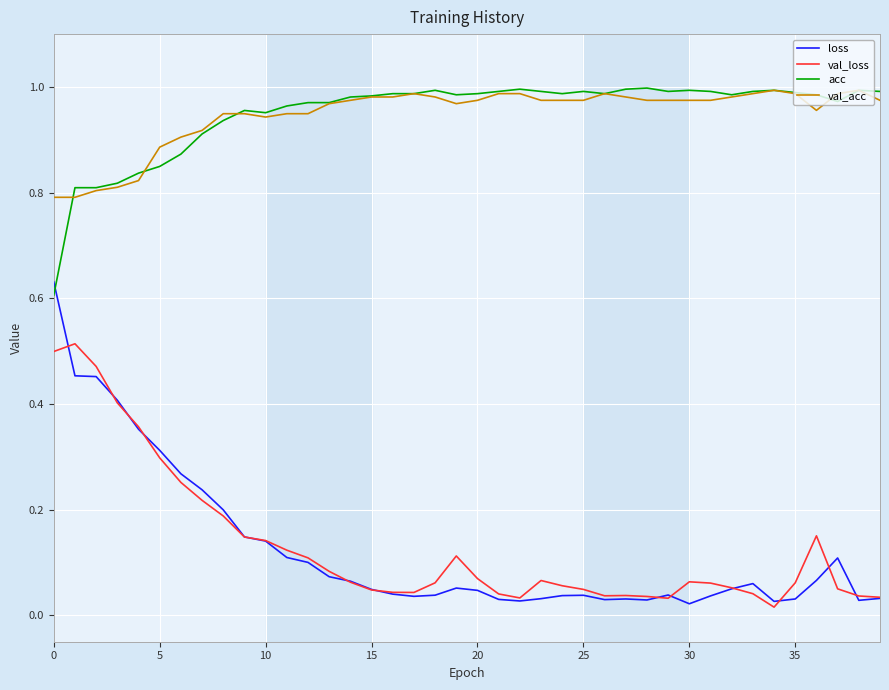

How many times do acc and loss cross each other?

1